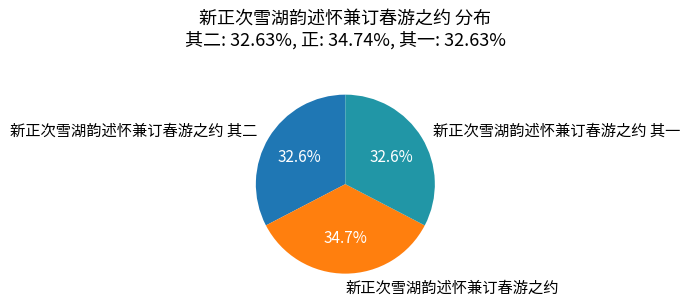

Combined, do 新正次雪湖韵述怀兼订春游之约 其二 and 新正次雪湖韵述怀兼订春游之约 其一 account for over 50%?

Yes